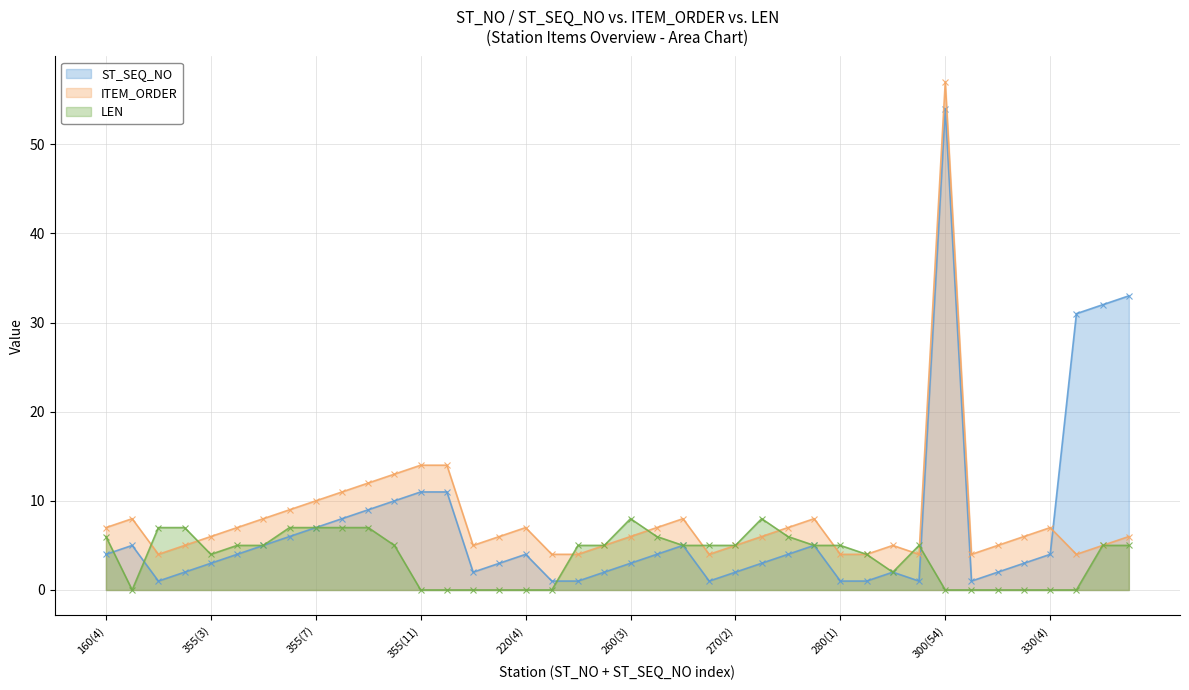

True or false: ST_SEQ_NO has a value of 3 at 260(3).

True